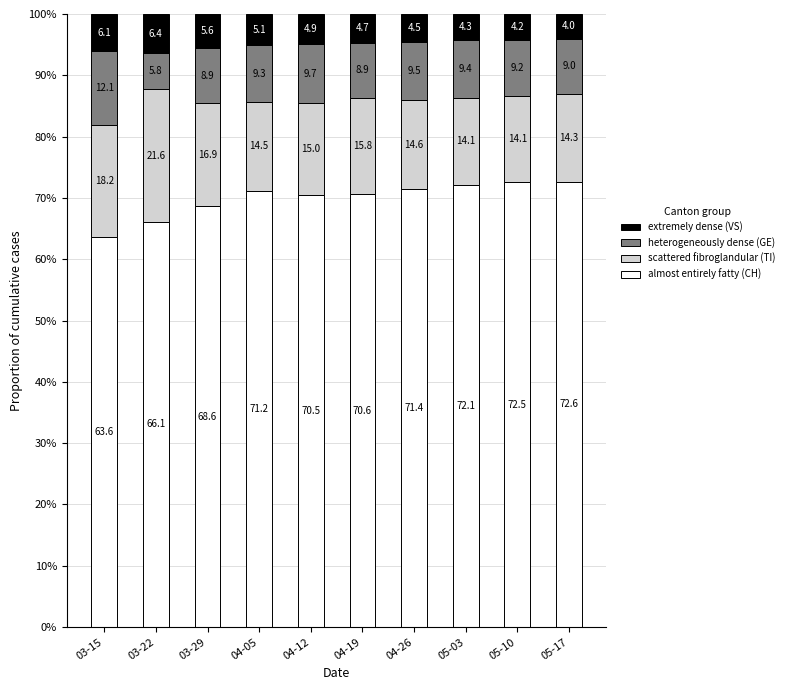

The almost entirely fatty (CH) series shows 68.6 at 03-29. True or false?

True